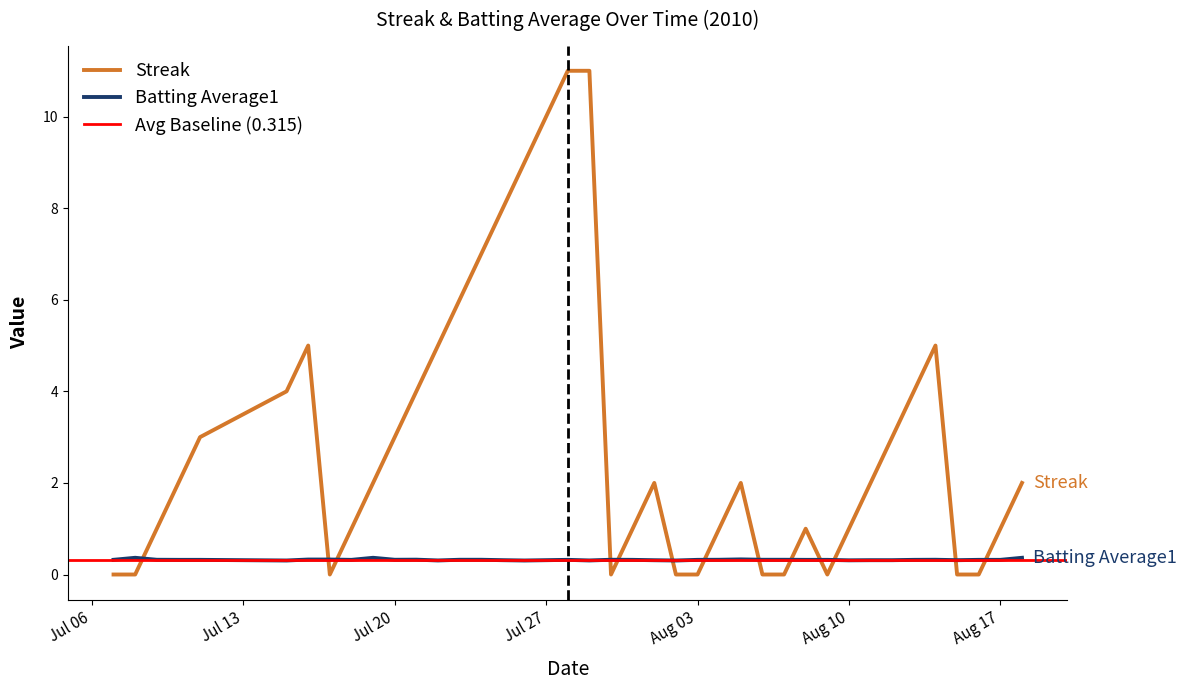

Where is the first local minimum for Streak?

2010-07-17